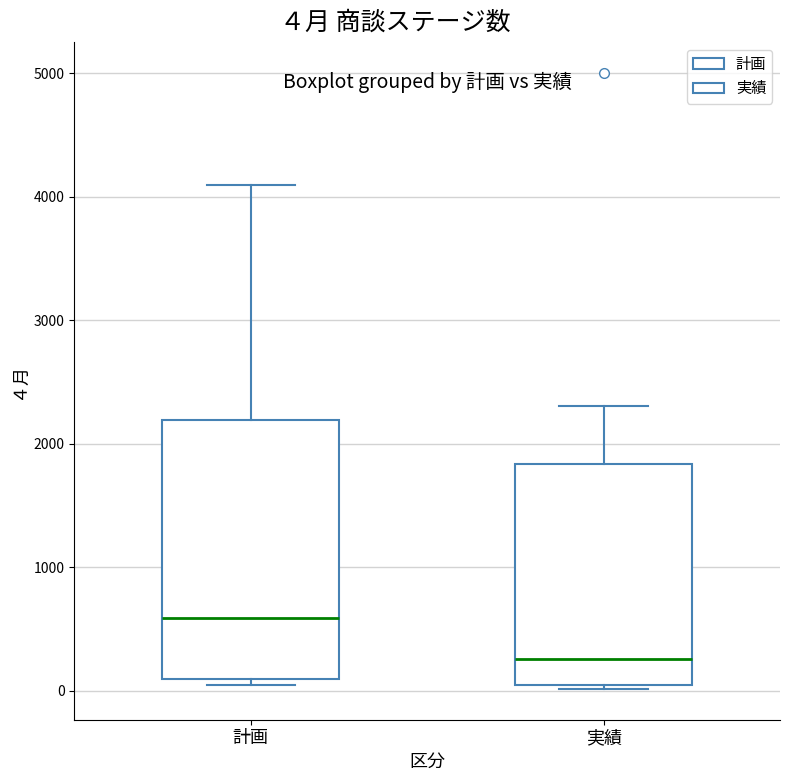

Reading left to right, transcribe this box plot: for each box, give where its median line is, the range the box spans, and where its two whiskers end, as read against the y-axis. The values are not printed on the chart, so give them approximately, as read against the axis.

計画: median 600, box 100 to 2200, whiskers 0 to 4100
実績: median 300, box 0 to 1800, whiskers 0 (just below the box's lower edge) to 2300